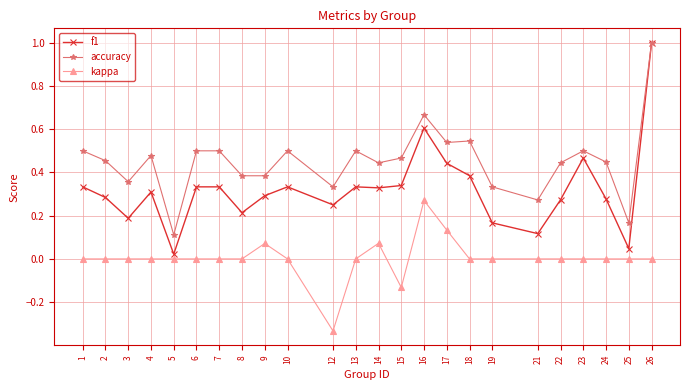

True or false: accuracy and kappa intersect in this chart.

False